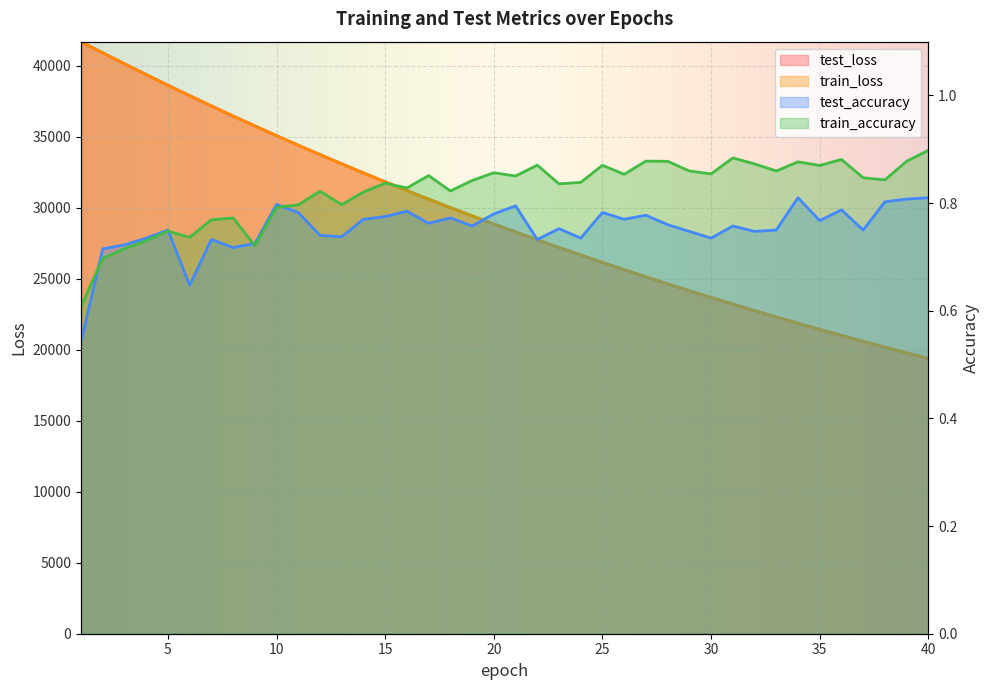

Which series has the widest spread of values?

test_loss